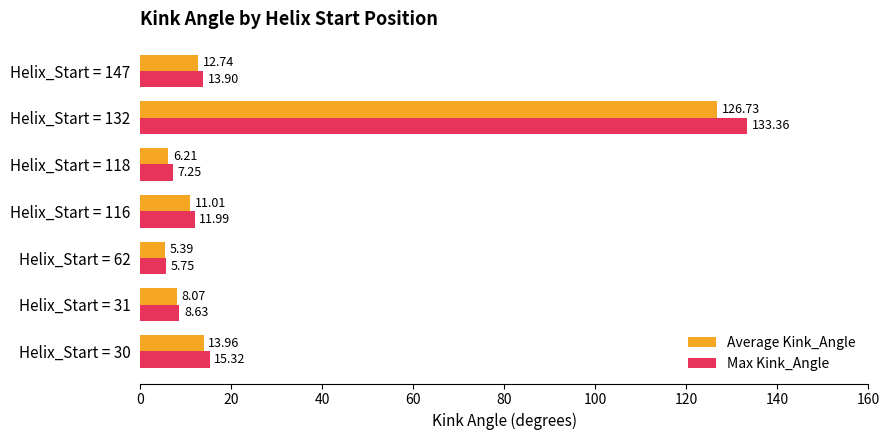

At Helix_Start = 118, list the series in order from largest to smallest.

Max Kink_Angle, Average Kink_Angle